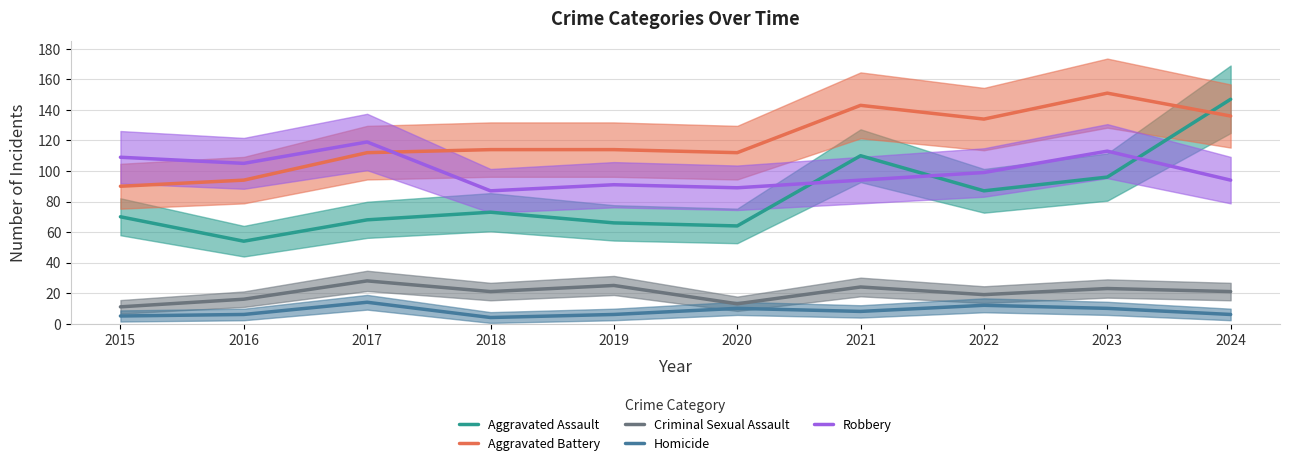

Rank the series at 2017 from lowest to highest value.

Homicide, Criminal Sexual Assault, Aggravated Assault, Aggravated Battery, Robbery